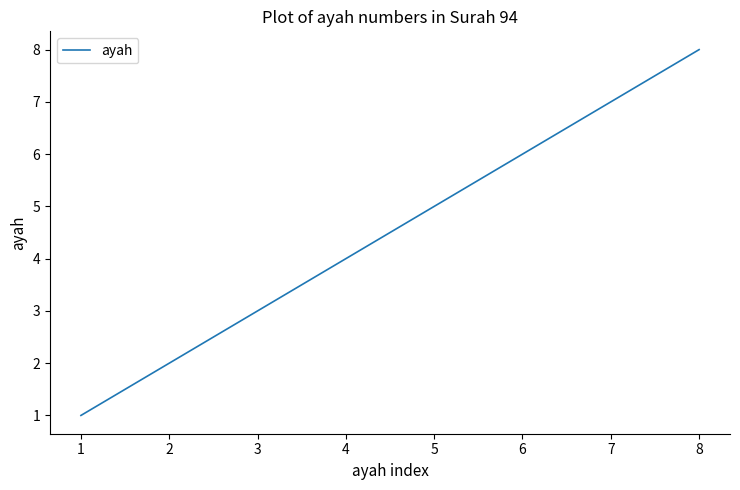

What is the greatest value displayed?

8